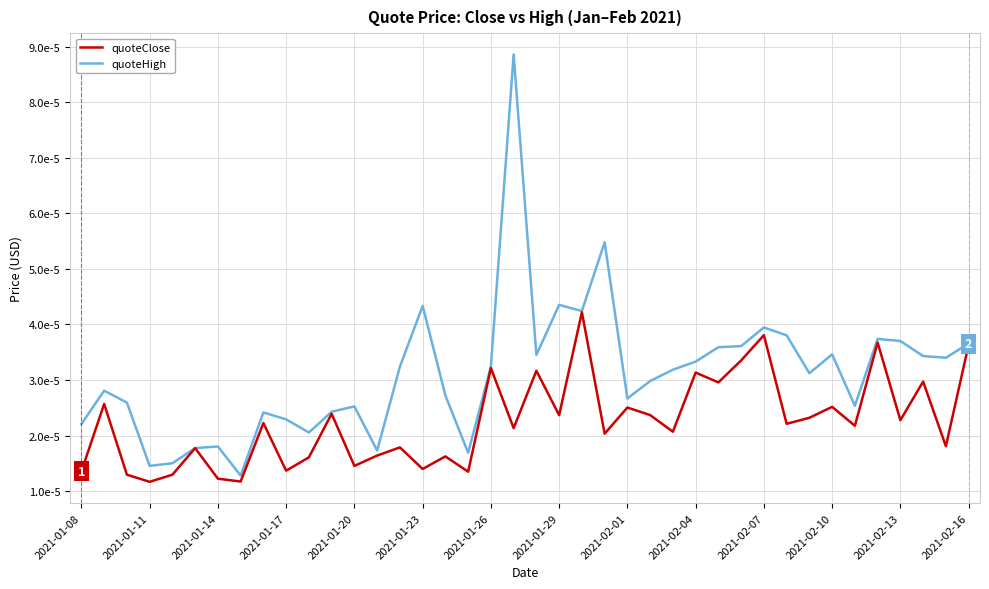

True or false: quoteClose and quoteHigh cross at least once.

False